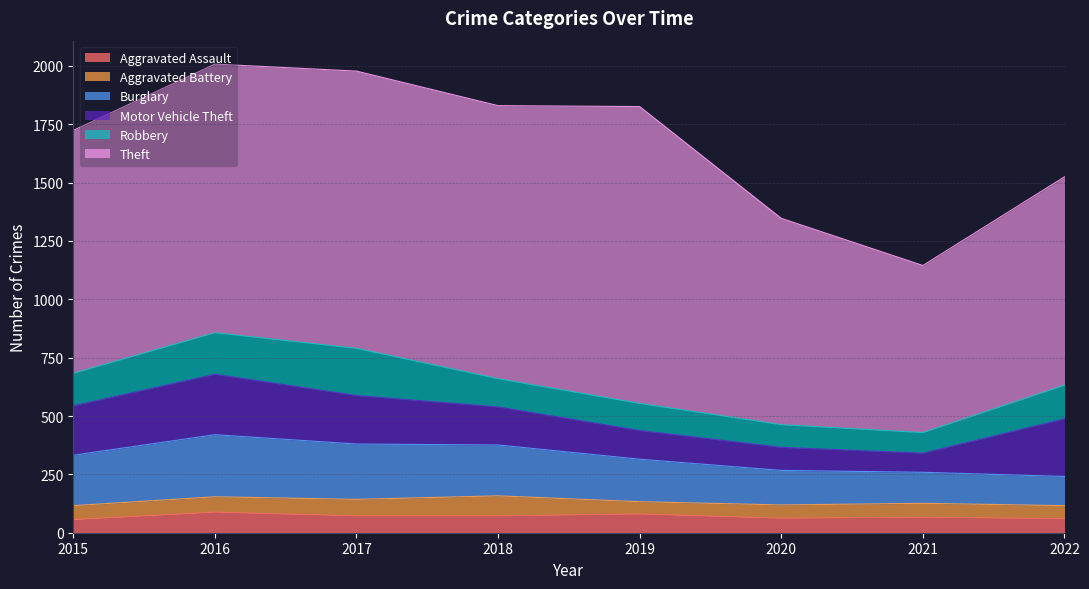

Rank the categories by Robbery value from highest to lowest.

2017, 2016, 2022, 2015, 2018, 2019, 2020, 2021